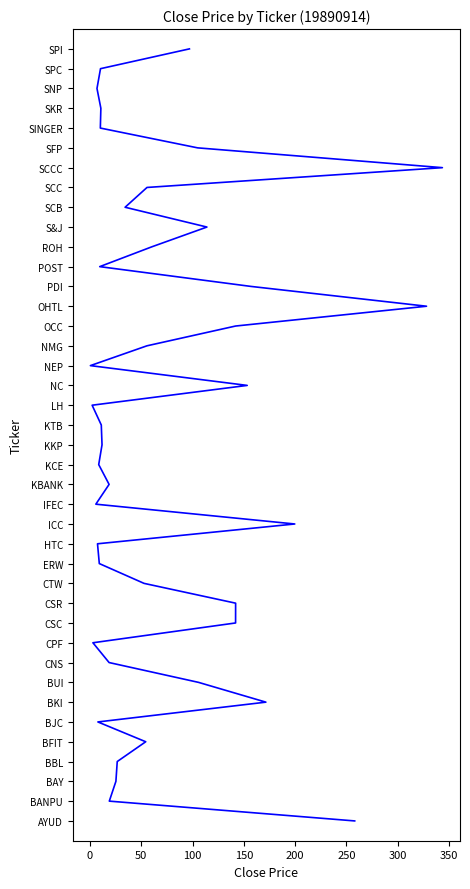

Count the number of categories in the chart.

40